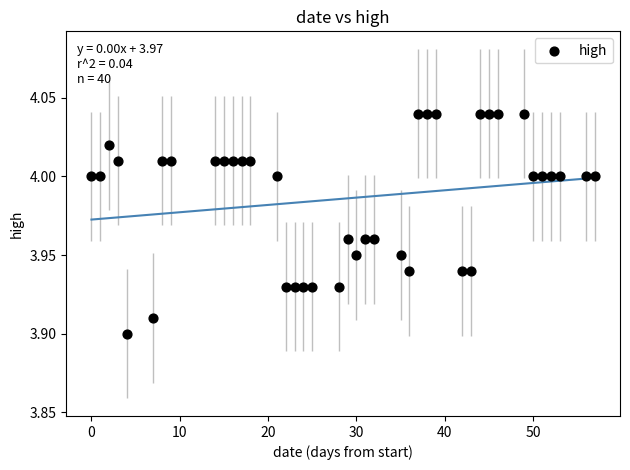

What is the range of X values (max minus min)?

57.0